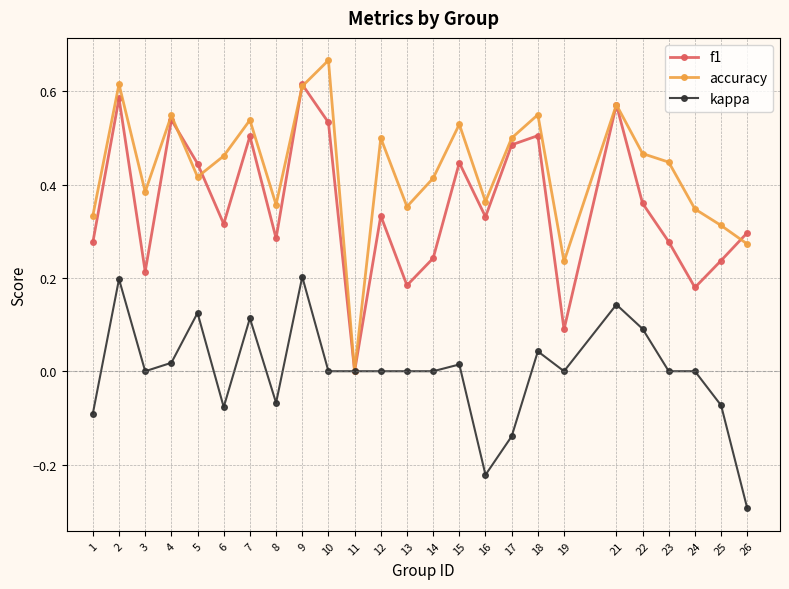

List the series in order of their overall mean, highest first.

accuracy, f1, kappa